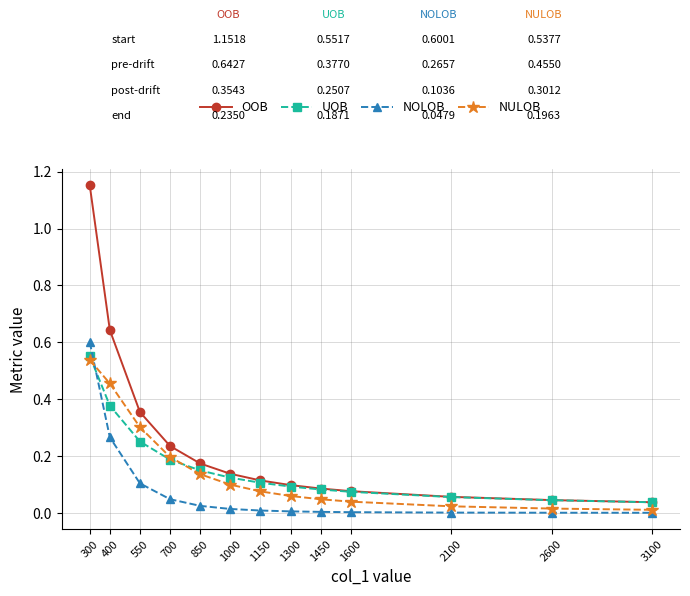

Count the number of data series in this chart.

4